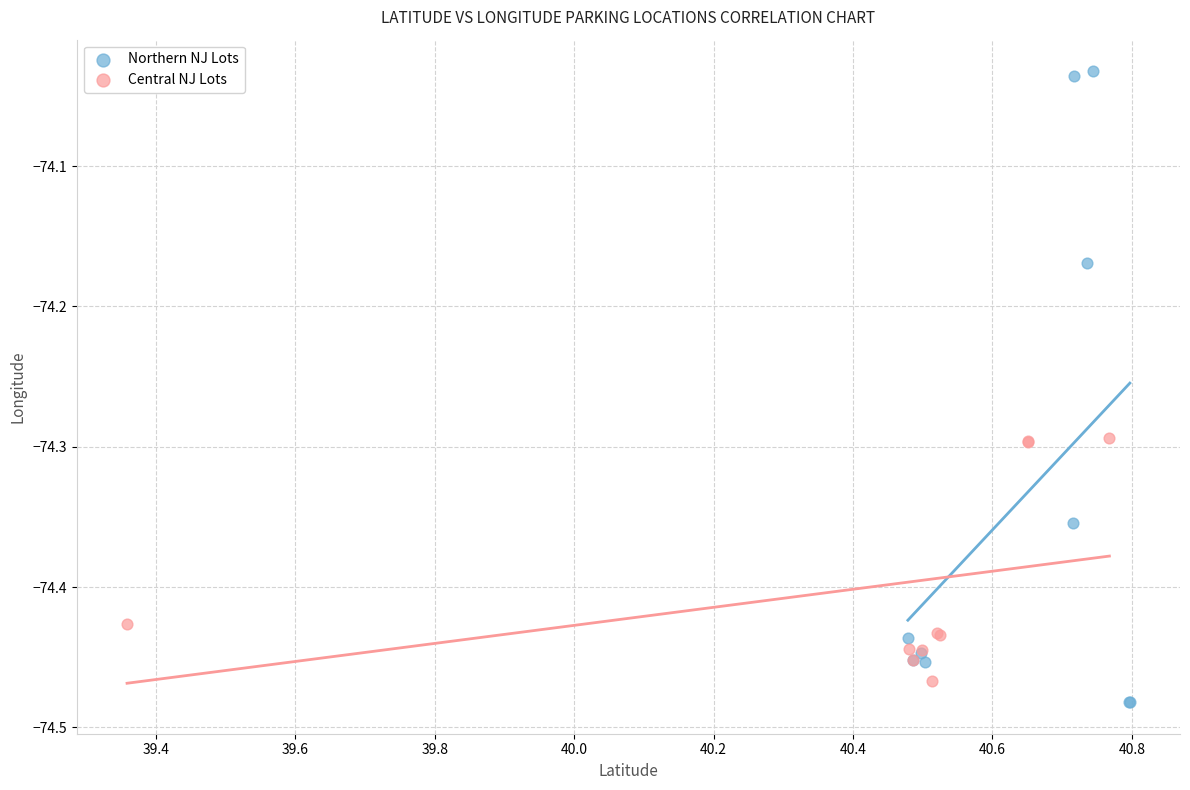

Which series has the largest Y range (max minus min)?

Northern NJ Lots